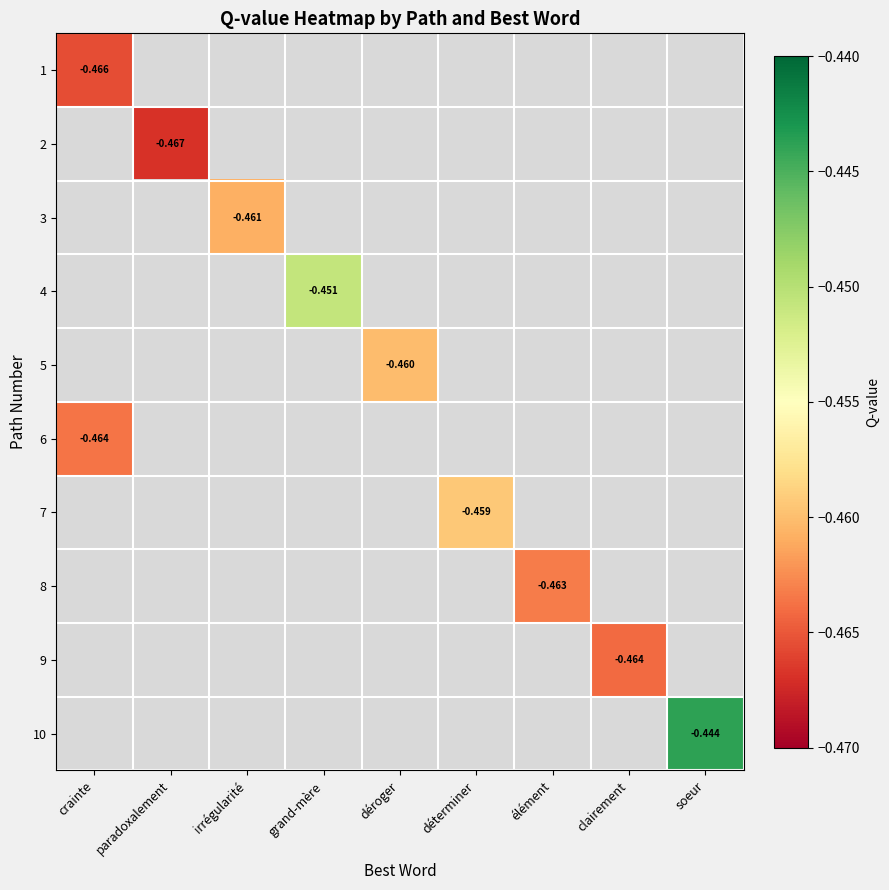

Is the value of 4 at grand-mère greater than the value of 5 at soeur?

No